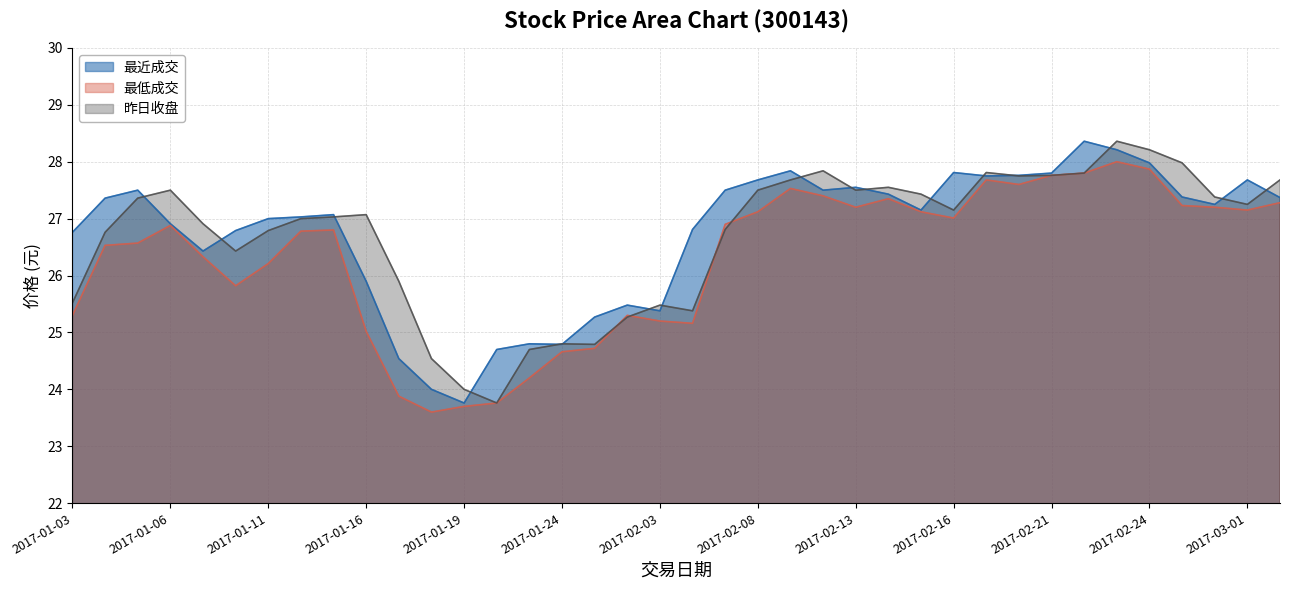

What is the average value of the 昨日收盘 series?

26.7